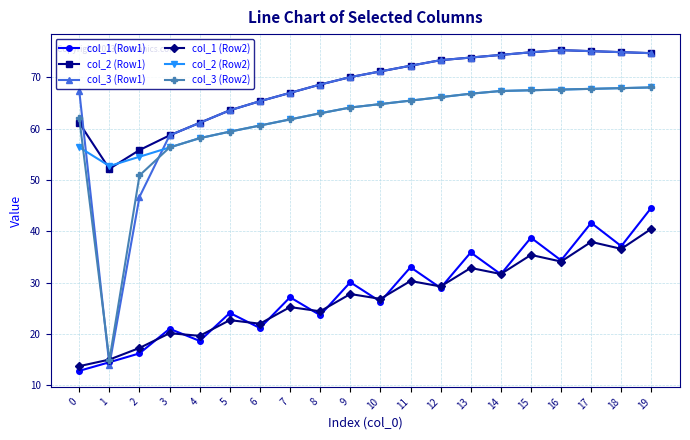

How many times do col_3 (Row1) and col_1 (Row1) cross each other?

2